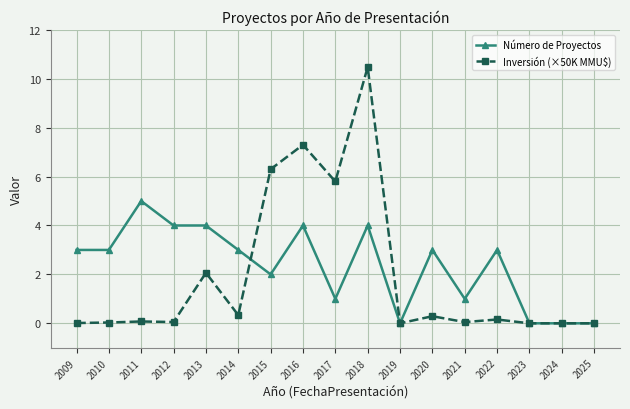

Where do Inversión (×50K MMU$) and Número de Proyectos first cross each other?

2014 and 2015